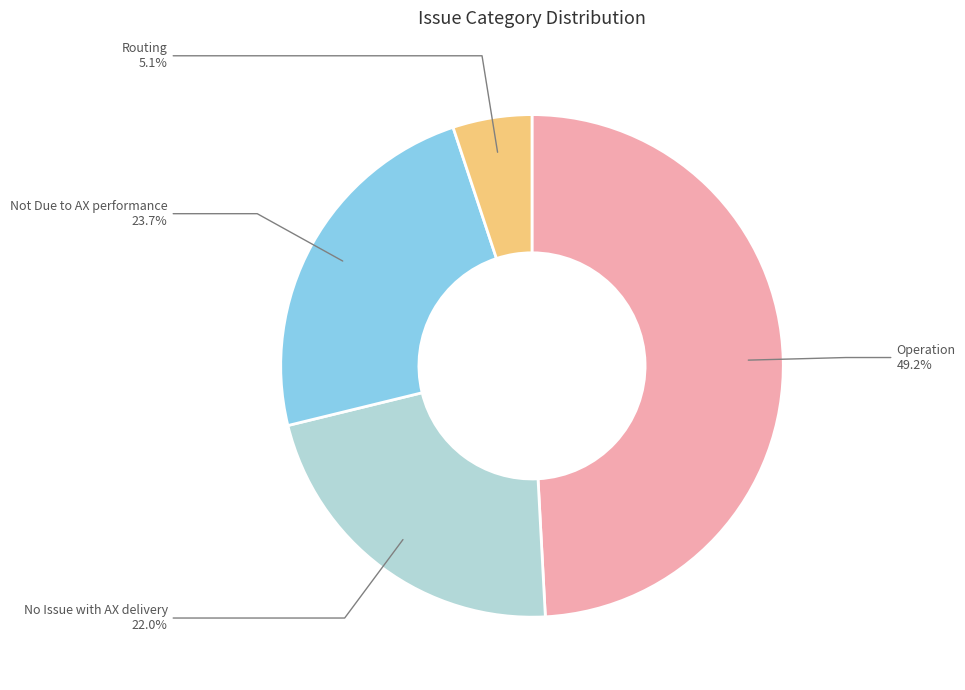

How many slices are in this pie chart?

4